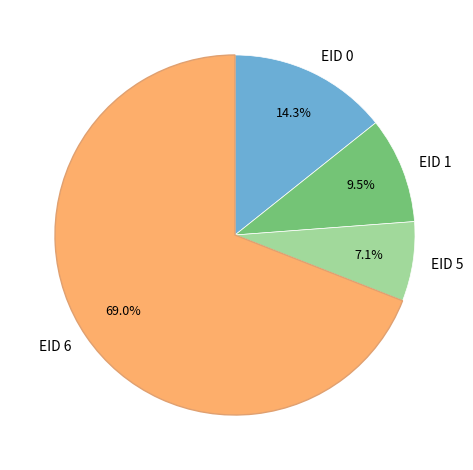

Which slice represents more than half of the pie?

EID 6